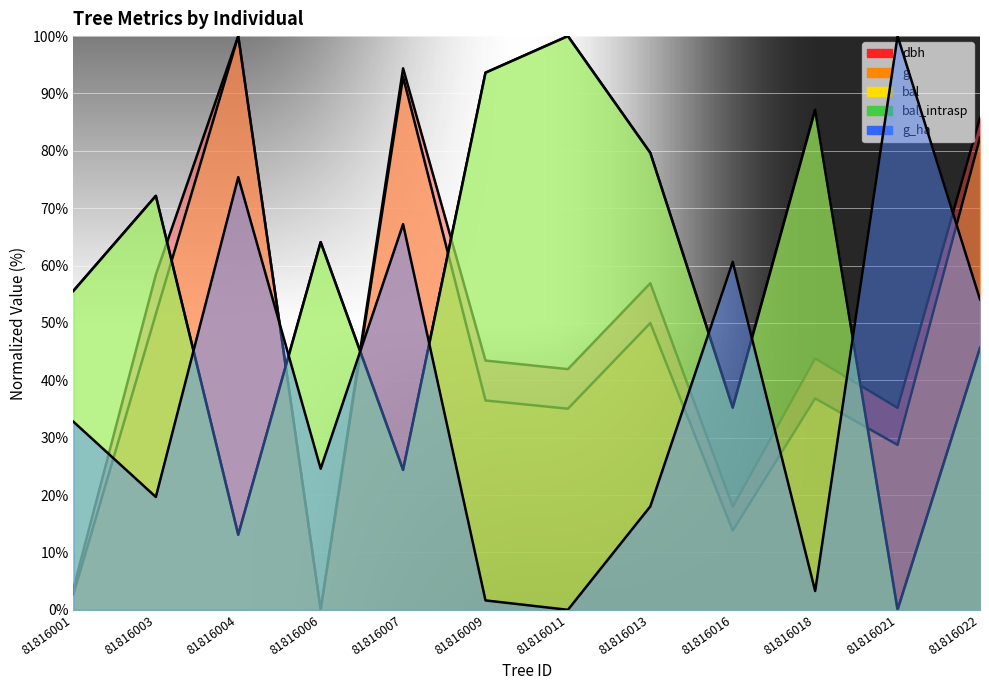

At which label is bal closest to 50?

81816022